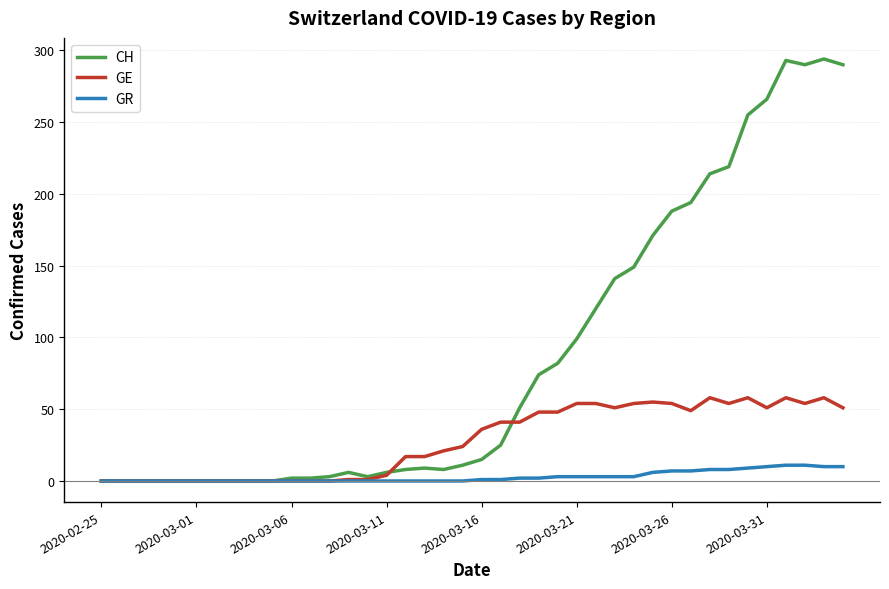

Rank the series by their maximum value, from lowest to highest.

GR, GE, CH